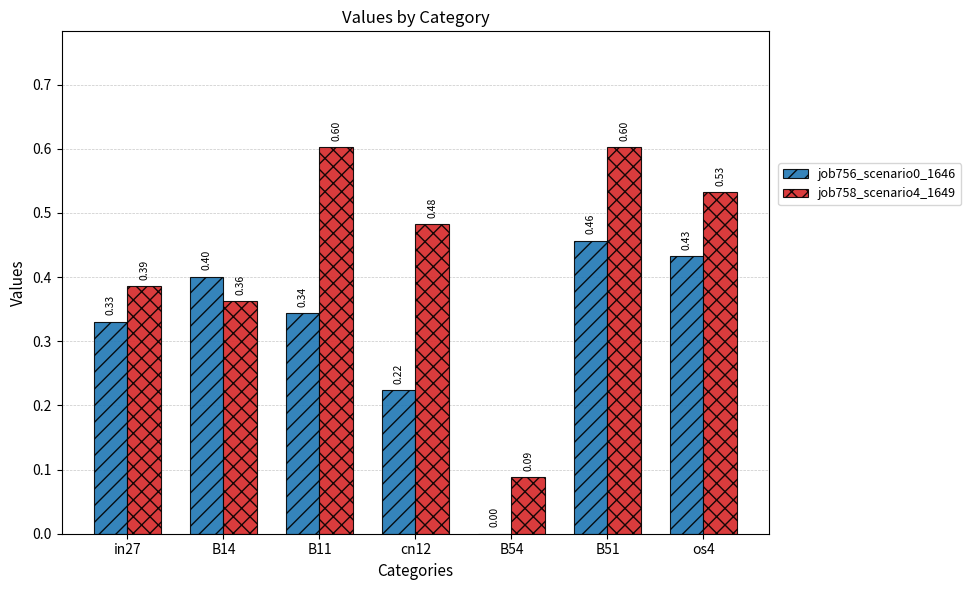

Is the value of job756_scenario0_1646 at B51 greater than the value of job758_scenario4_1649 at B11?

No